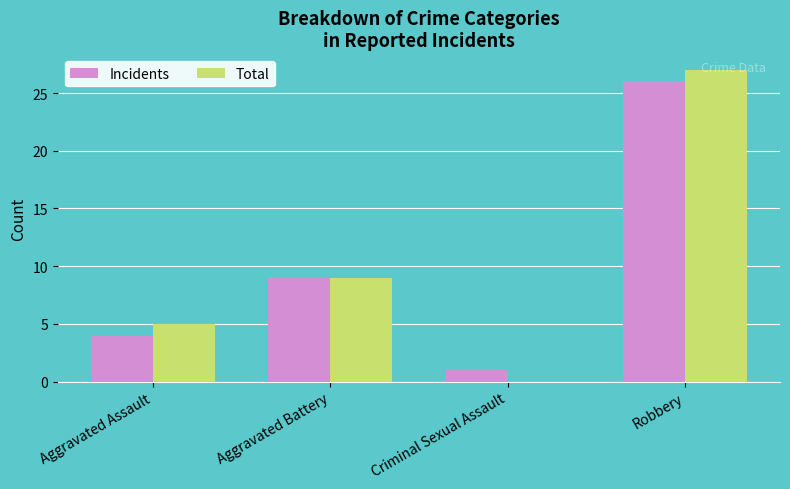

Reading right to left, list all the values displayed in this chart.

Incidents: Robbery=26	Criminal Sexual Assault=1	Aggravated Battery=9	Aggravated Assault=4
Total: Robbery=27	Criminal Sexual Assault=0	Aggravated Battery=9	Aggravated Assault=5